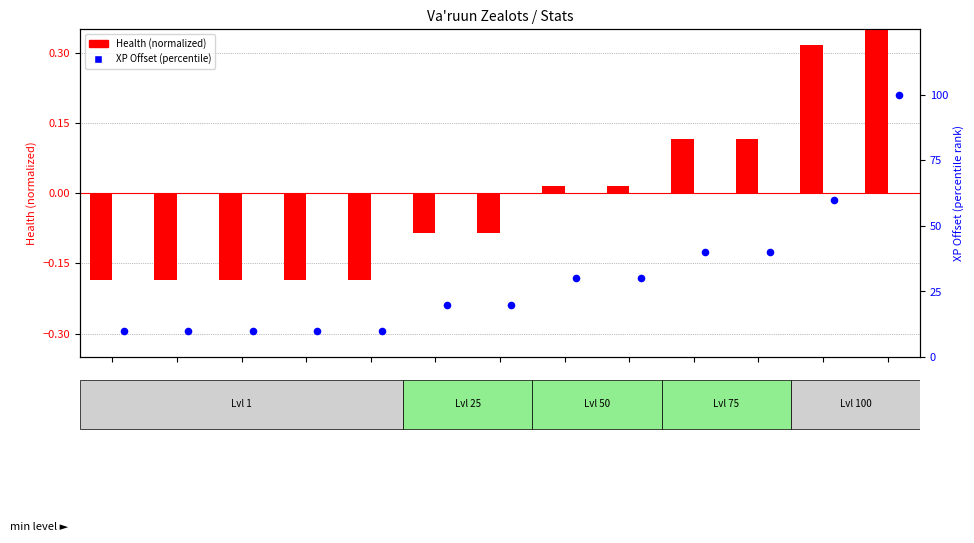

Which series reaches the minimum Y coordinate?

Health (normalized)